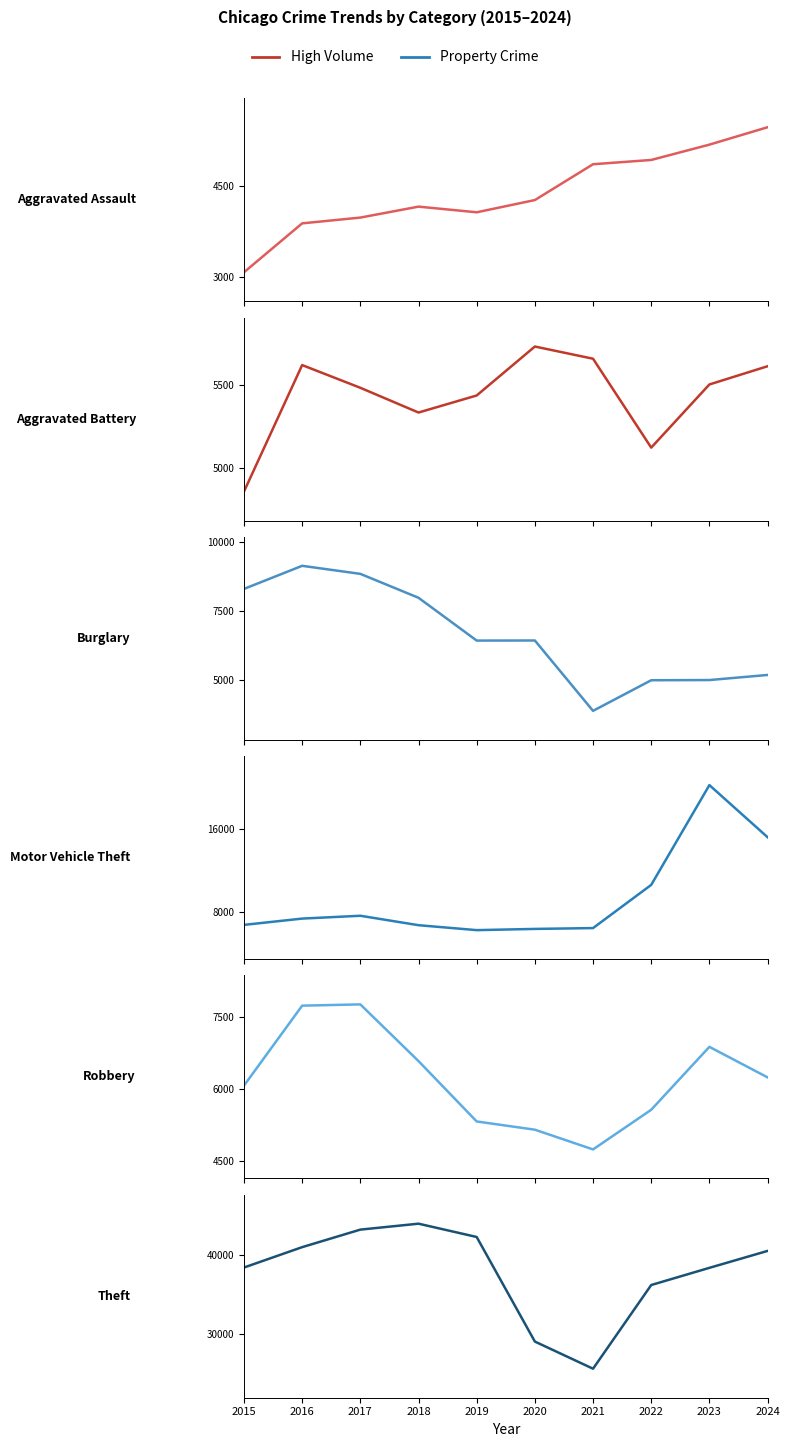

What is the difference between the Aggravated Battery values at 2024 and 2017?

129